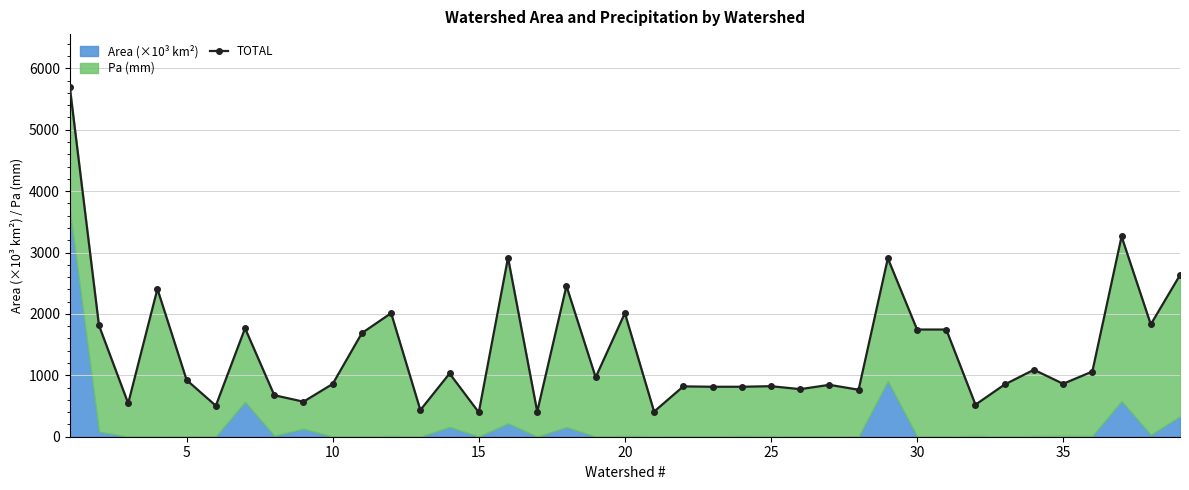

Reading left to right, extract all data points from this chart.

5702.5	1812.6	543.6	2407.5	923.5	504.9	1767.0	676.4	570.4	860.1	1688.5	2013.1	434.4	1030.0	396.8	2917.4	408.7	2456.4	967.8	2013.1	409.2	819.9	813.8	813.9	823.0	775.0	845.1	765.4	2906.6	1746.0	1746.0	522.0	851.0	1091.0	862.0	1062.1	3262.1	1830.0	2633.5